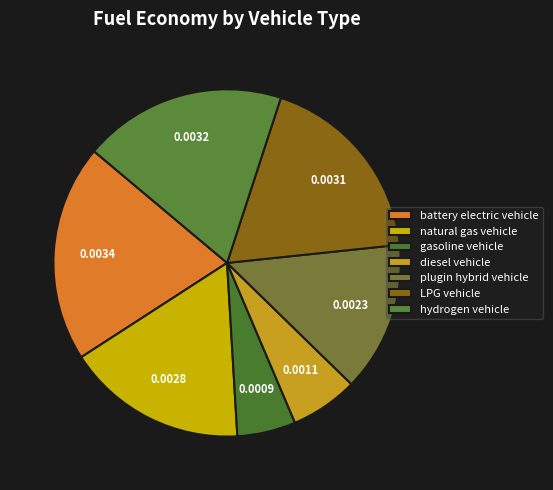

Is the sum of plugin hybrid vehicle and natural gas vehicle greater than half?

No